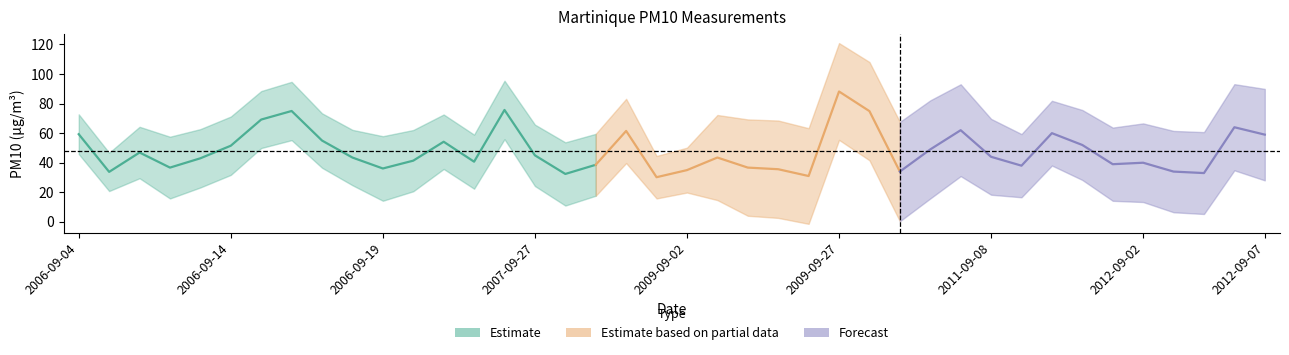

What is the value of the 9th point from the left?

55.0